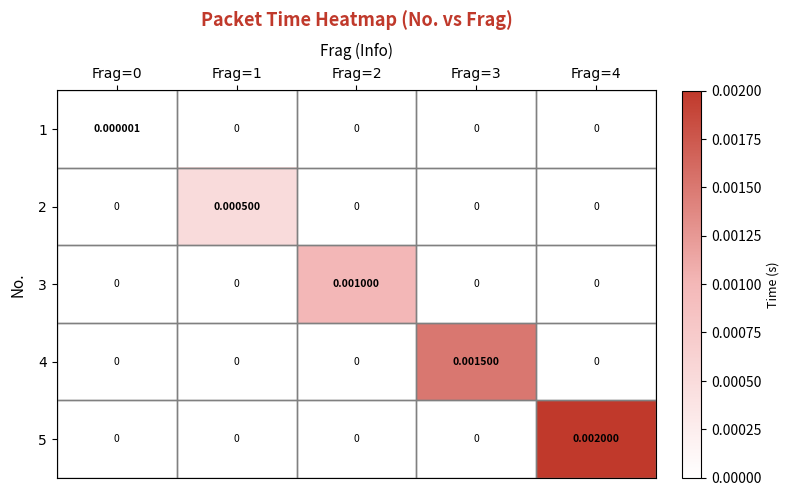

How many data points in 5 are above 0?

1